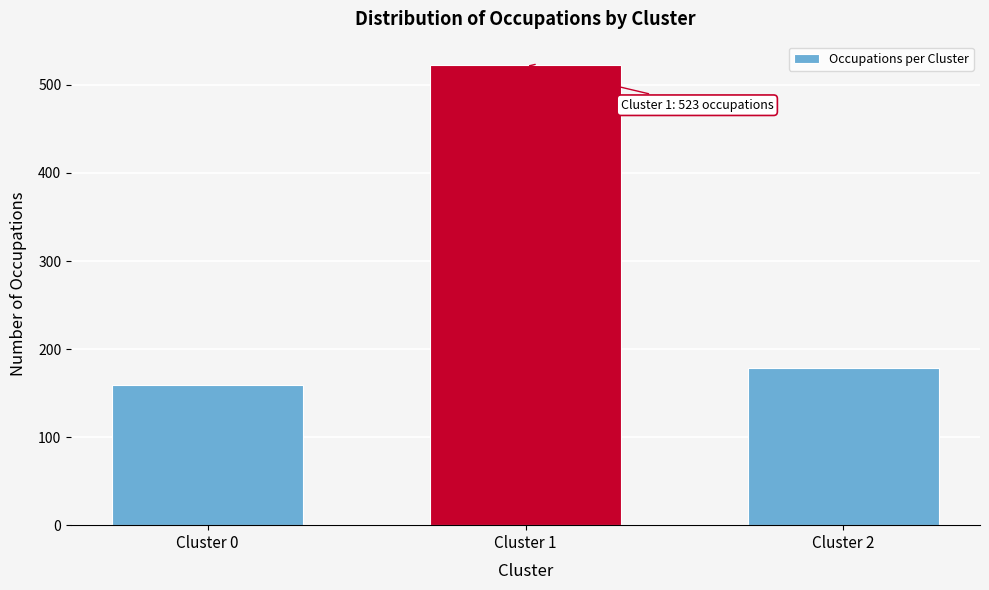

Reading left to right, transcribe all the data shown in this chart.

159	523	178